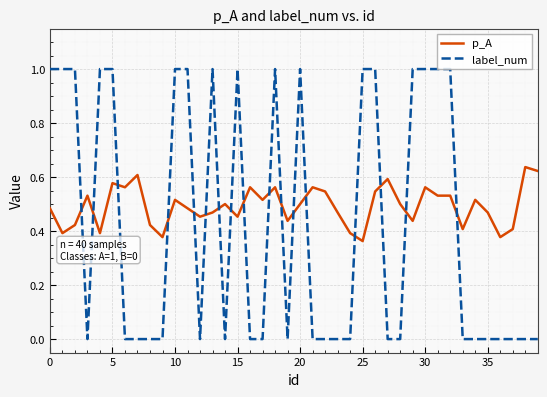

What is the difference between the second highest and second lowest values in the p_A series?

0.2